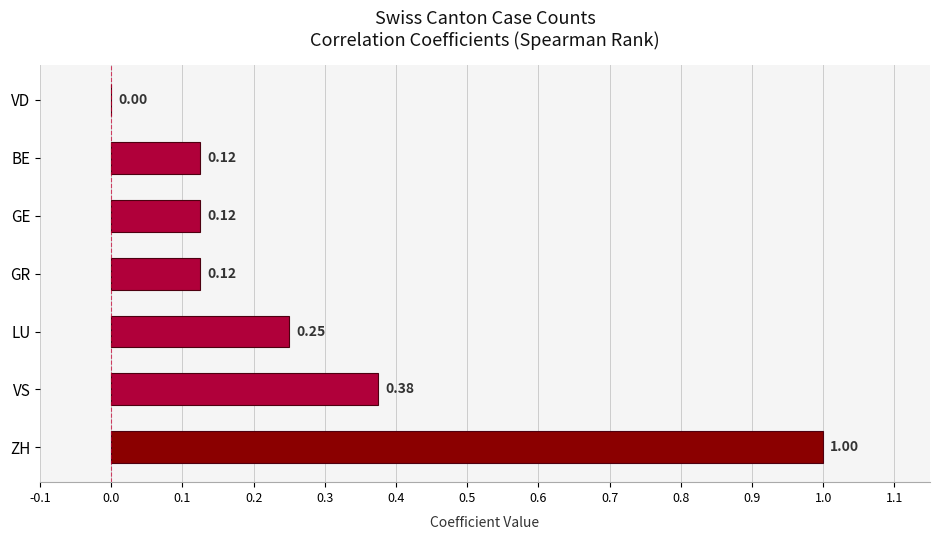

How many data points are above 0?

6